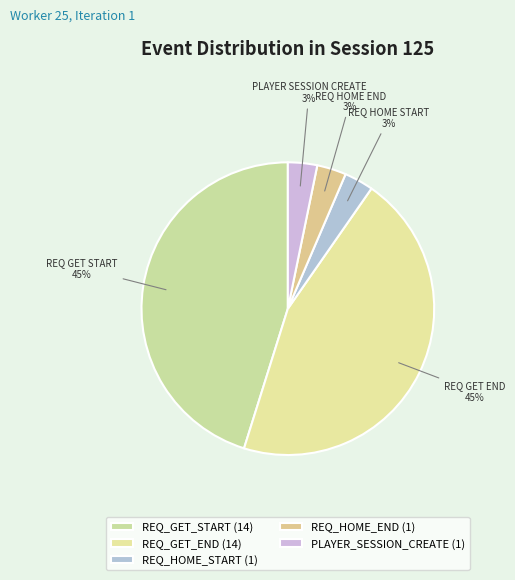

How many slices are in this pie chart?

5